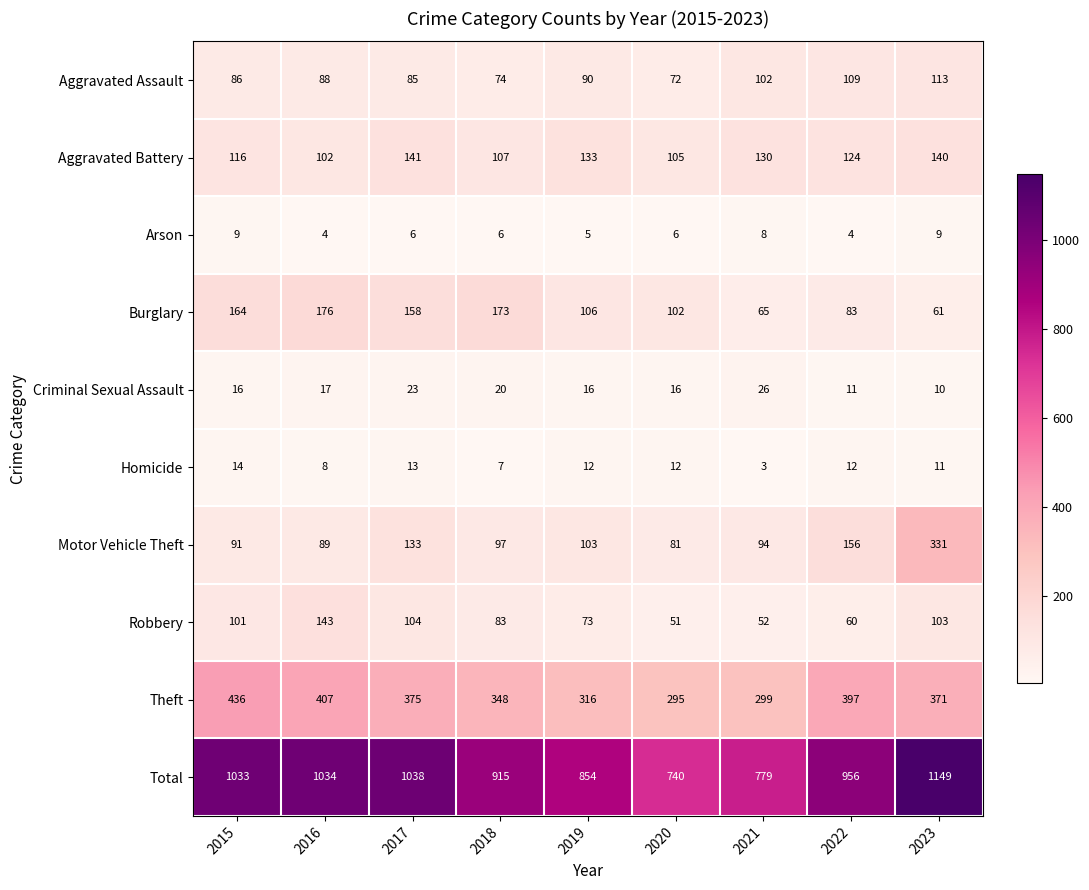

Rank the series at 2022 from highest to lowest value.

Total, Theft, Motor Vehicle Theft, Aggravated Battery, Aggravated Assault, Burglary, Robbery, Homicide, Criminal Sexual Assault, Arson